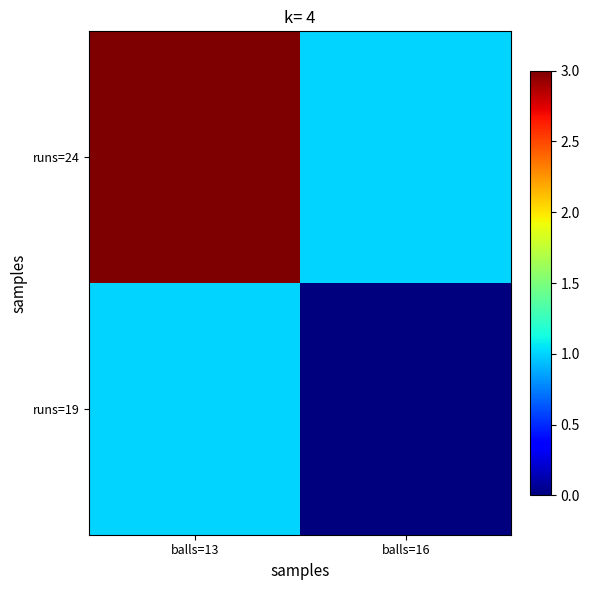

Count the number of categories in the chart.

2